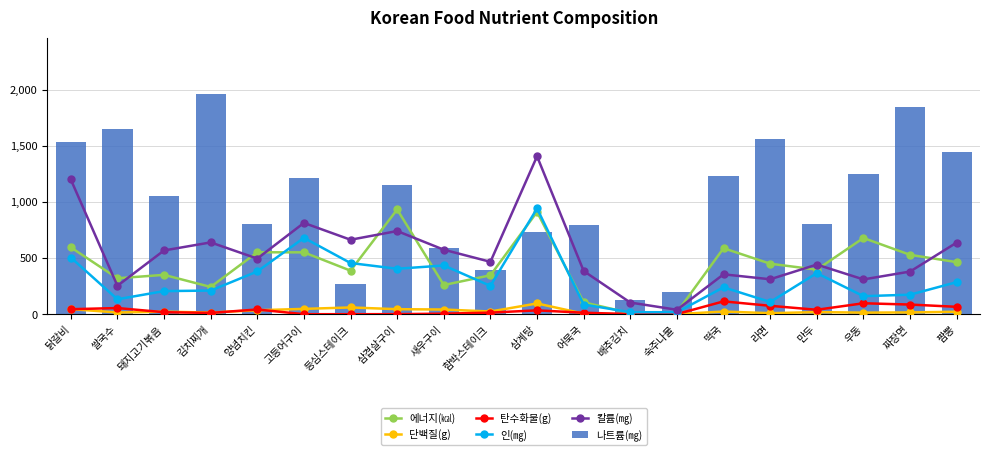

What is the minimum value for 칼륨(㎎)?

39.8